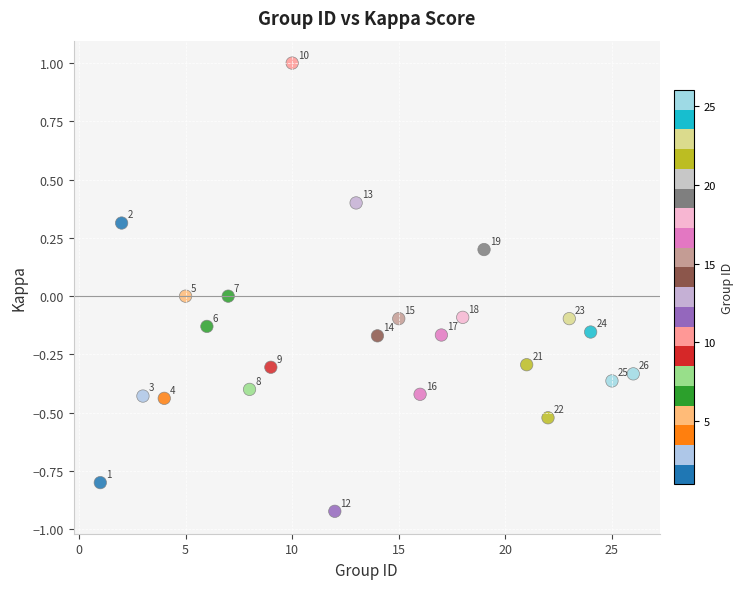

What is the range of X values (max minus min)?

25.0